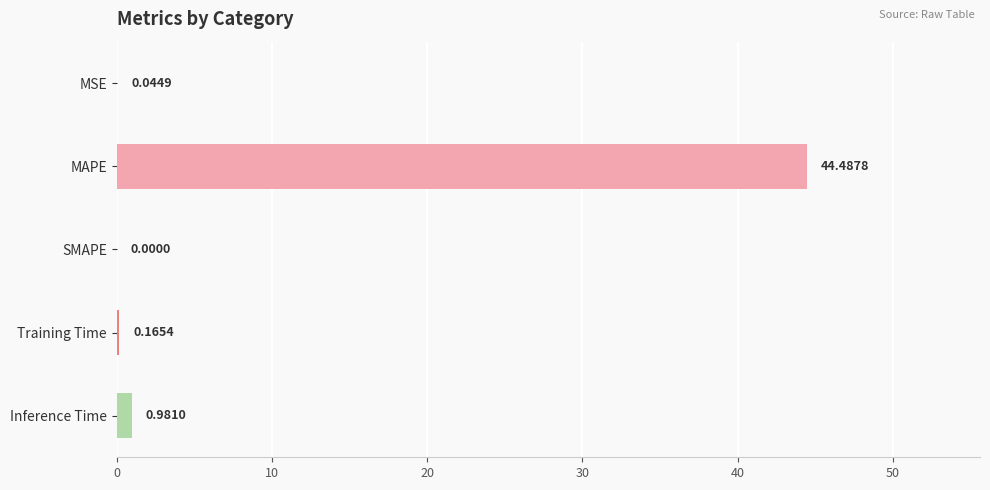

What is the sum of all values?

45.7